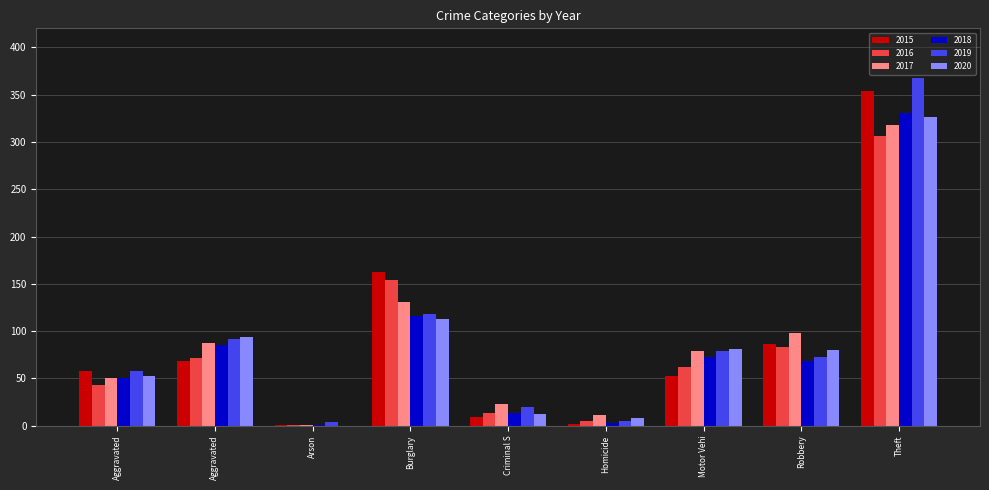

What are all the series names shown in the legend?

2015, 2016, 2017, 2018, 2019, 2020